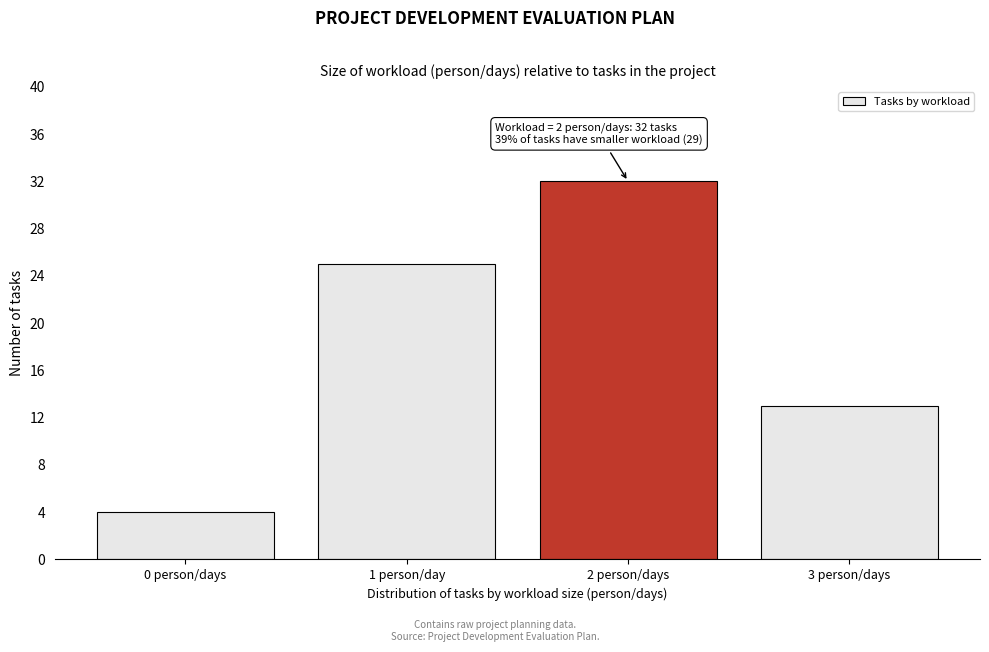

Reading left to right, transcribe all the data shown in this chart.

0 person/days=4	1 person/day=25	2 person/days=32	3 person/days=13